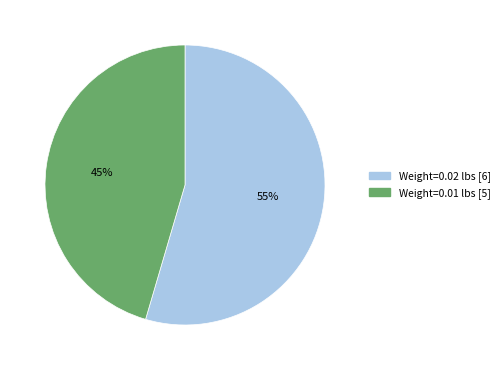

Is Weight=0.01 lbs [5] the majority of the pie?

No